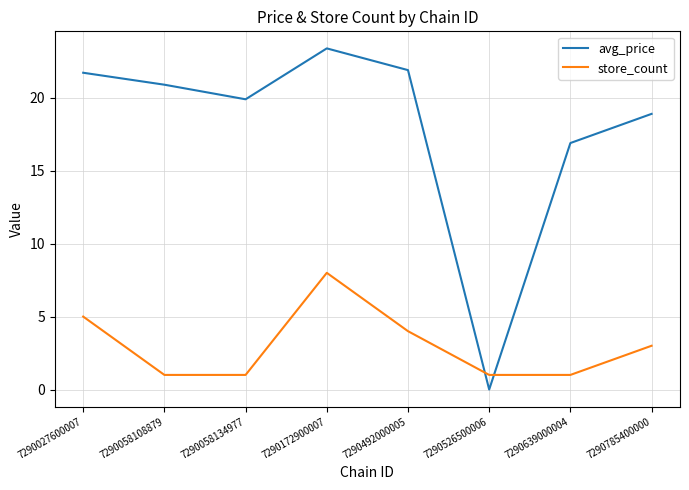

Reading left to right, transcribe all the data shown in this chart.

avg_price: 21.7	20.9	19.9	23.4	21.9	0.0	16.9	18.9
store_count: 5.0	1.0	1.0	8.0	4.0	1.0	1.0	3.0